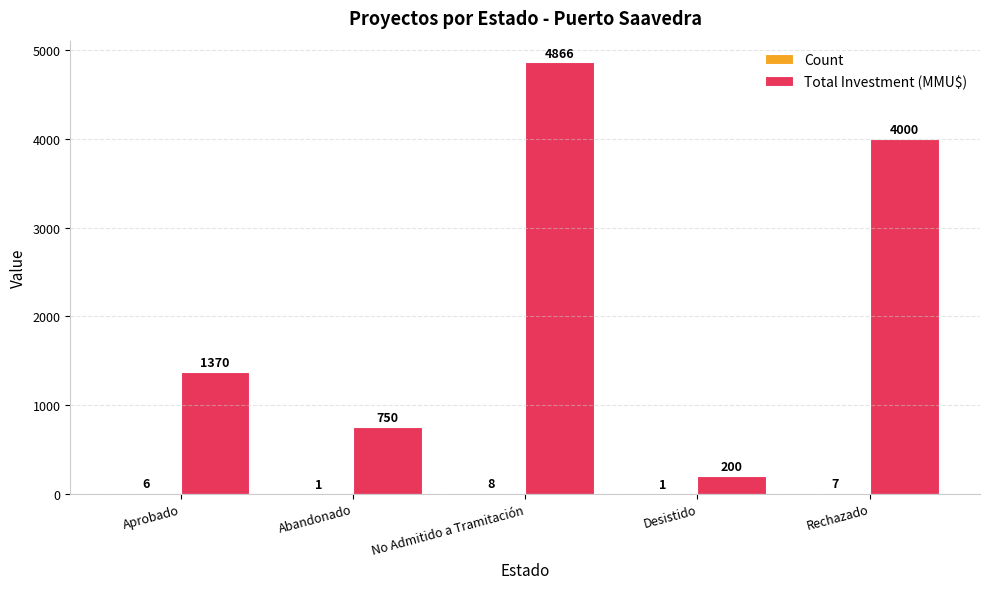

Which category has the highest value across all series?

No Admitido a Tramitación